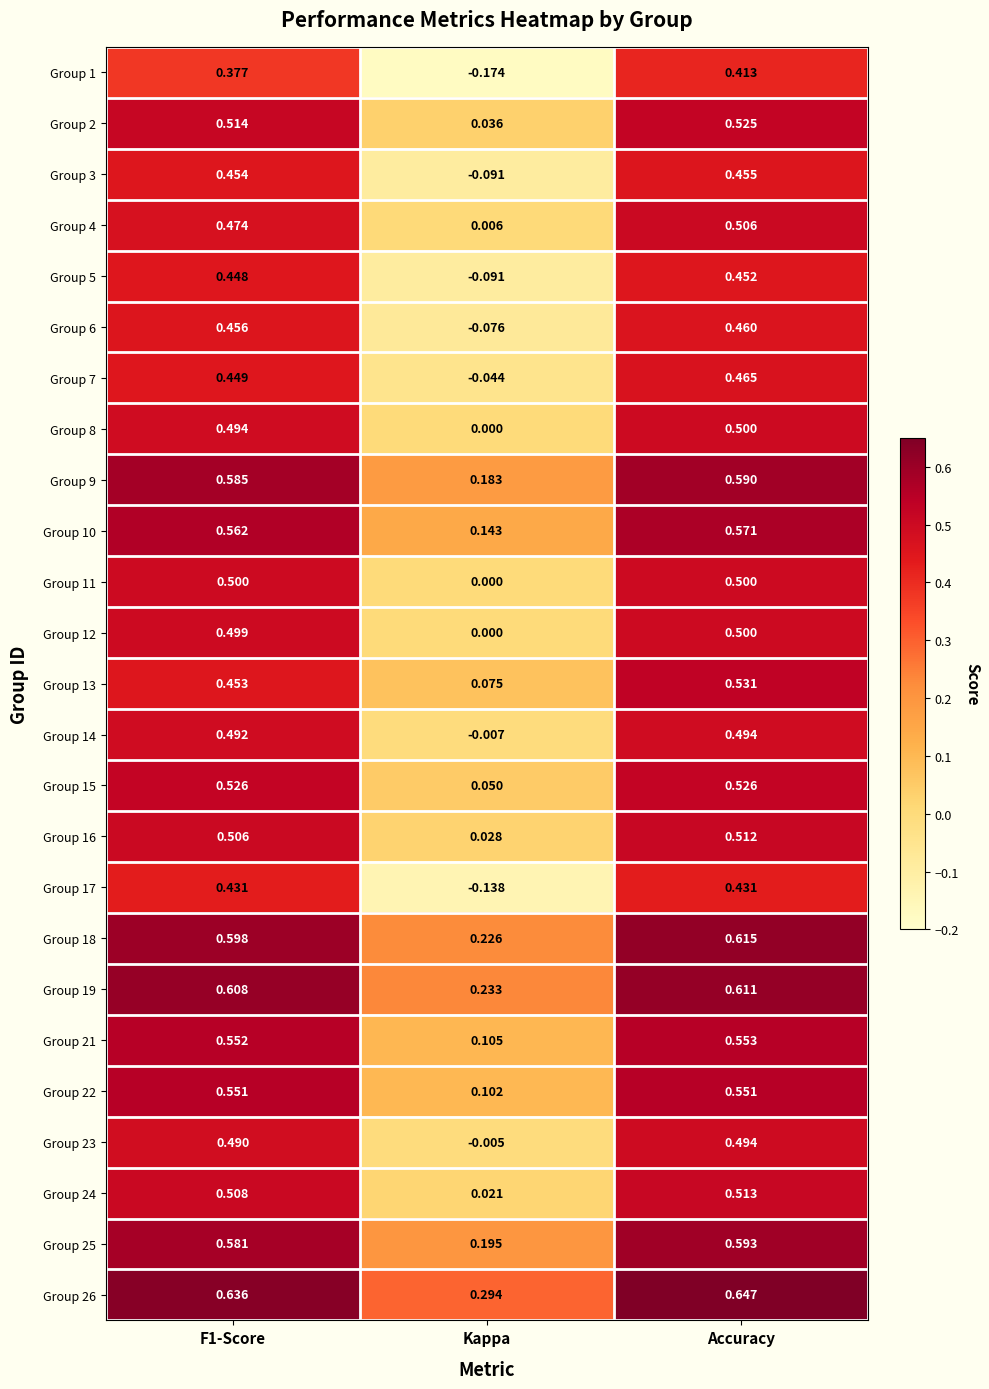

Which series has the largest total across all categories?

Group 26